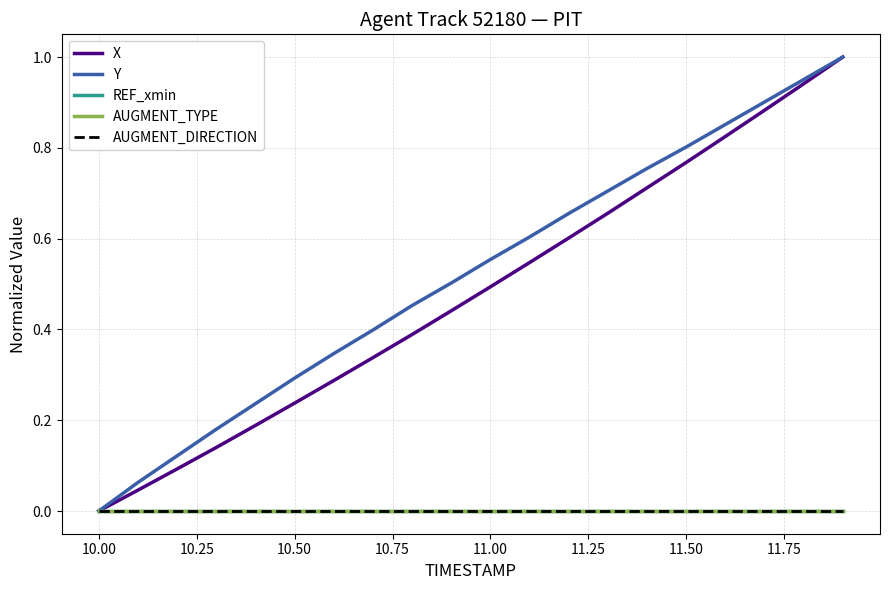

Is this an area chart (filled region under the line)?

No